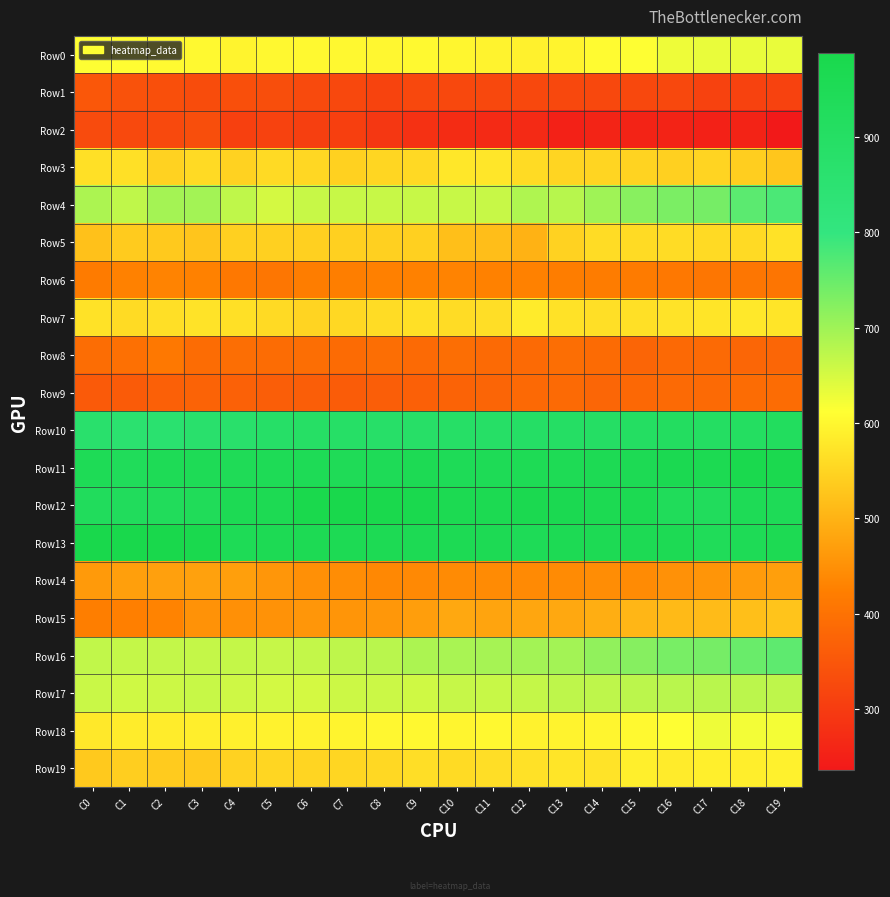

Rank the series by their maximum value, from lowest to highest.

Row2, Row1, Row9, Row8, Row6, Row14, Row15, Row5, Row3, Row7, Row19, Row18, Row0, Row17, Row16, Row4, Row10, Row11, Row12, Row13